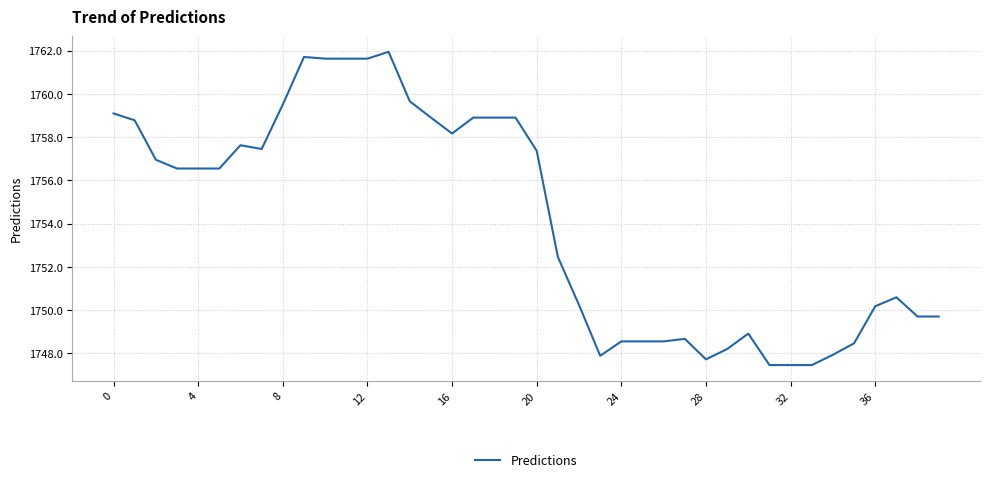

What is the smallest value displayed?

1747.5